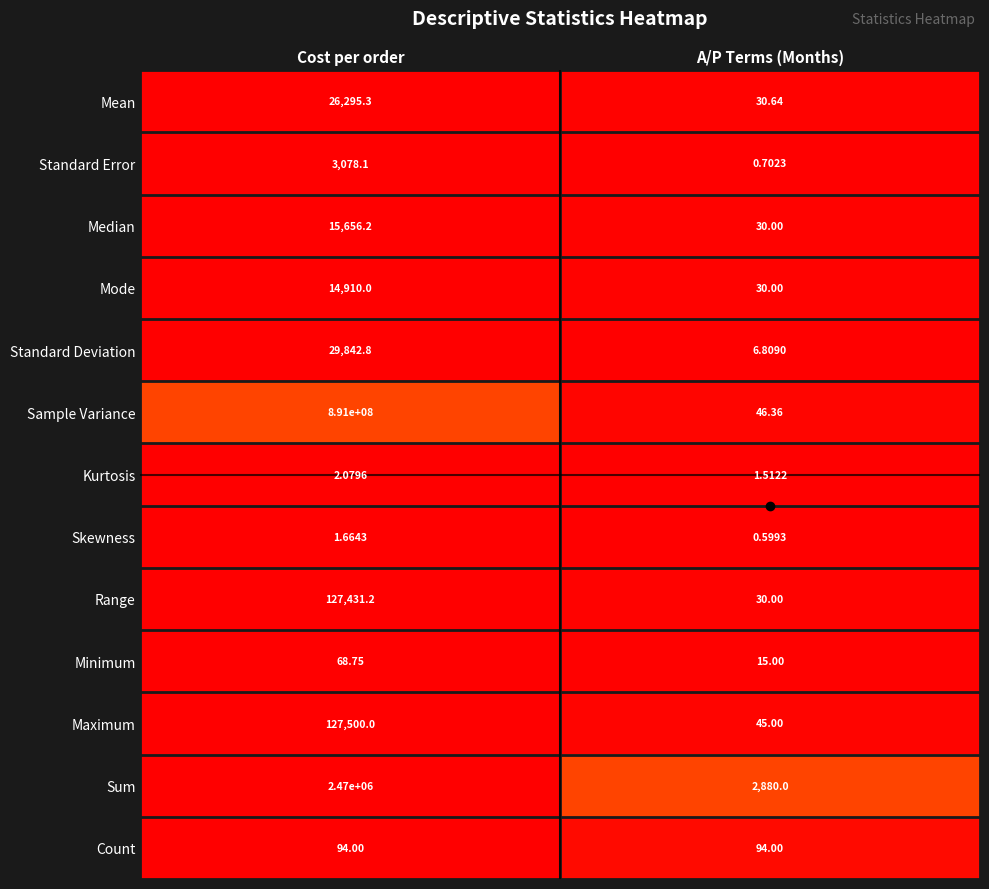

List the labels in order of Range value, largest first.

Cost per order, A/P Terms (Months)